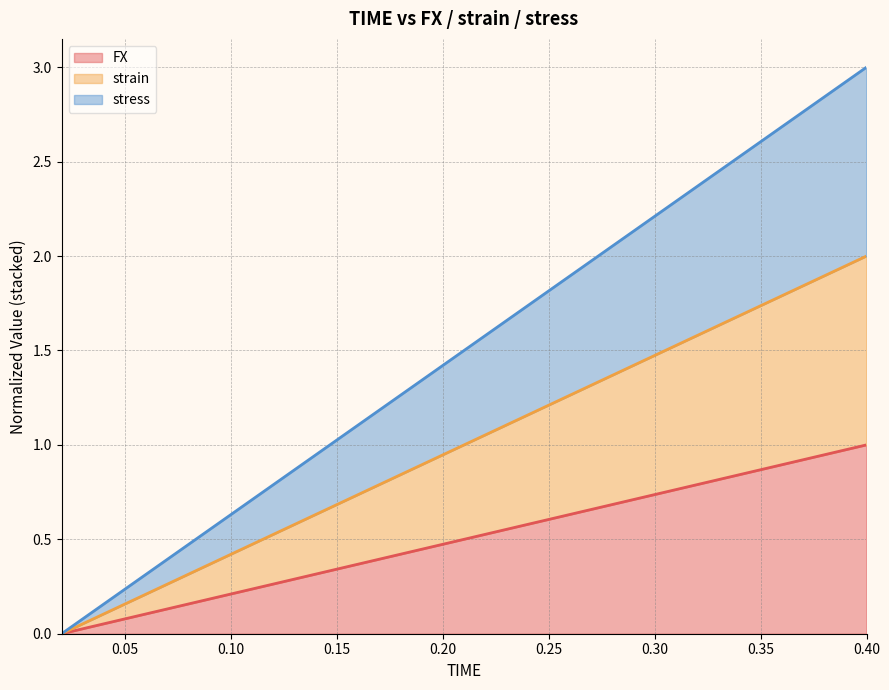

At which label is strain closest to 1?

0.2